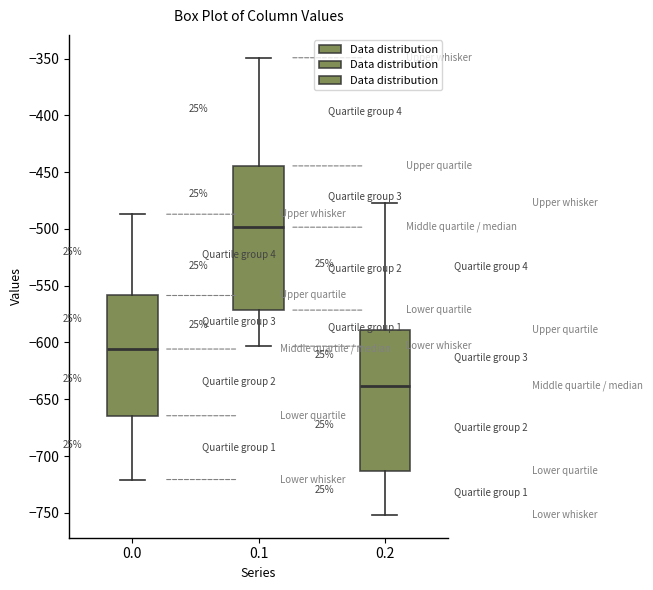

Which box's median line is the highest?

0.1